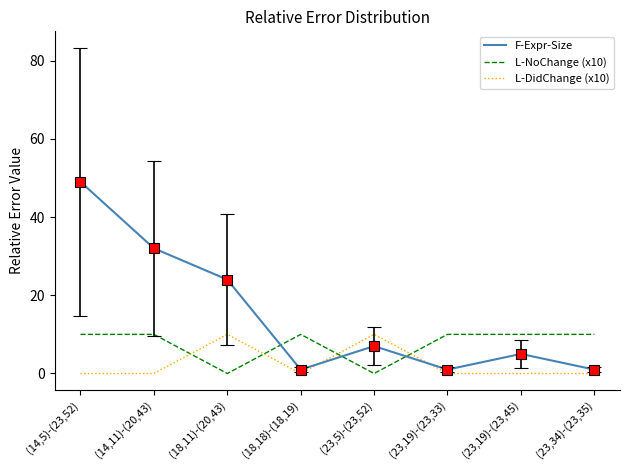

Which series has the widest spread of values?

F-Expr-Size